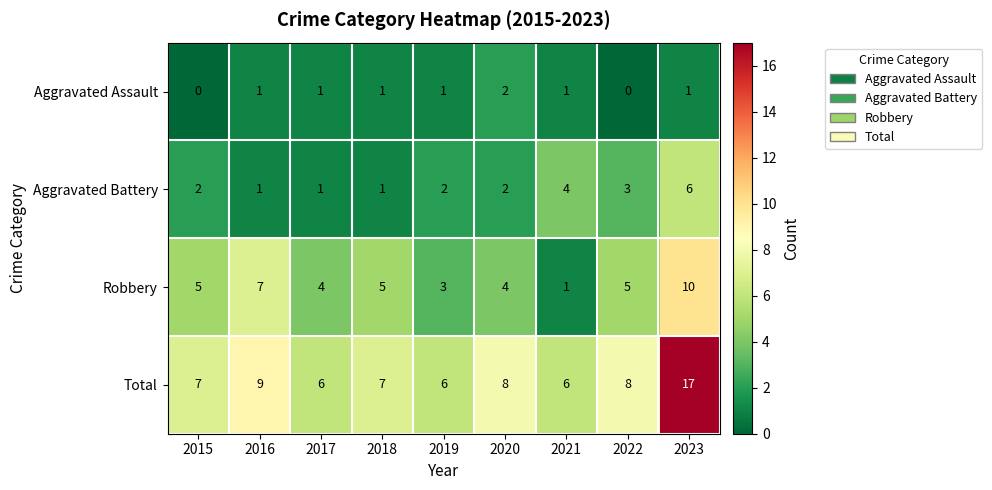

True or false: Total has a value of 3 at 2018.

False